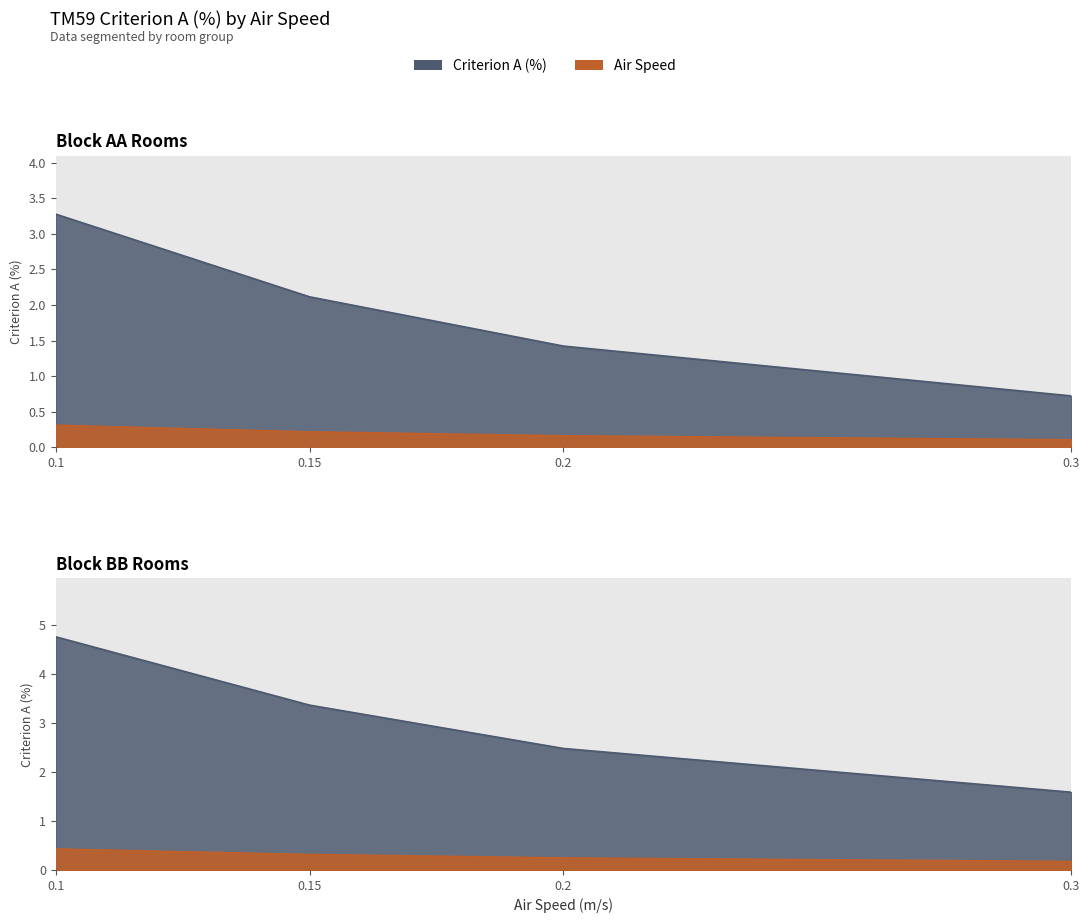

What are all the series names shown in the legend?

Criterion A (%), air_speed